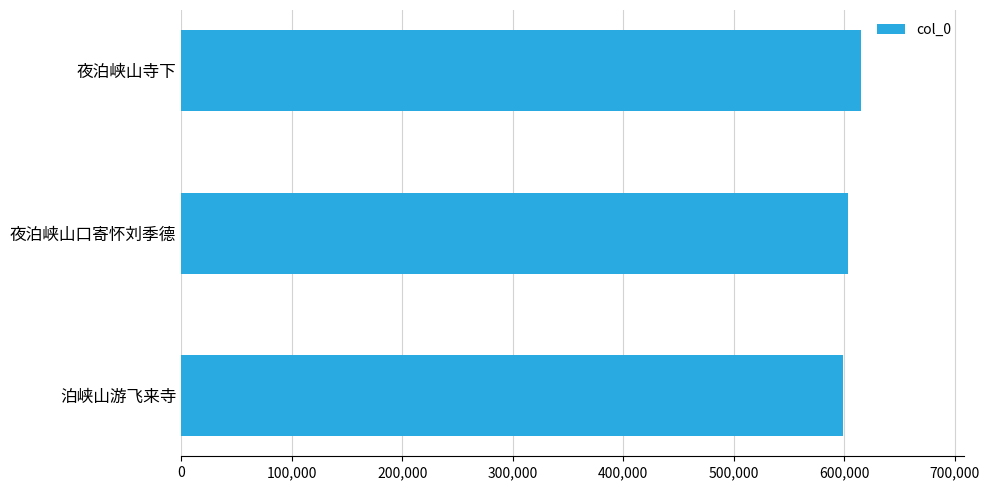

What is the ratio of the value at 夜泊峡山口寄怀刘季德 to the value at 泊峡山游飞来寺?

1.0